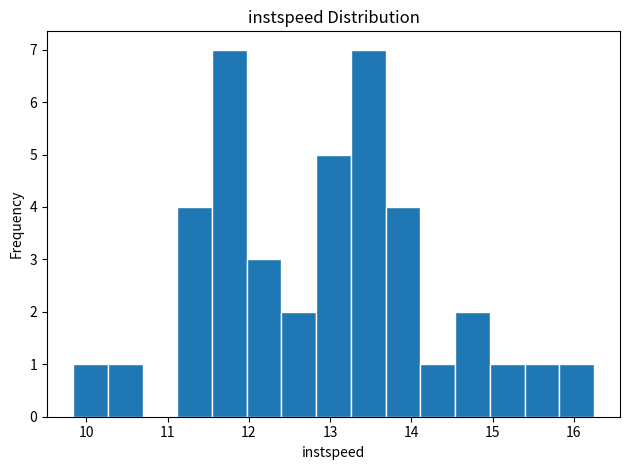

Reading left to right, transcribe this chart: for each bar, give the range it covers on the x-axis and its height. Neither the bar edges nor the heights are printed on the chart, so give them approximately, as read against the axes.

9.8 to 10.3: 1
10.3 to 10.7: 1
10.7 to 11.1: 0
11.1 to 11.5: 4
11.5 to 12.0: 7
12.0 to 12.4: 3
12.4 to 12.8: 2
12.8 to 13.3: 5
13.3 to 13.7: 7
13.7 to 14.1: 4
14.1 to 14.5: 1
14.5 to 15.0: 2
15.0 to 15.4: 1
15.4 to 15.8: 1
15.8 to 16.2: 1